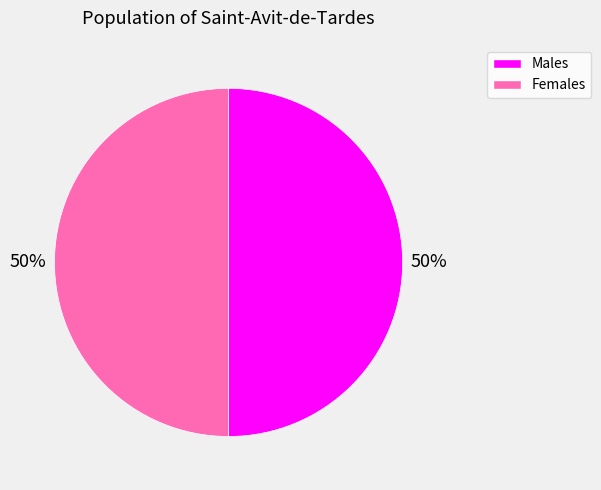

To the nearest percent, what is the average slice percentage?

50%